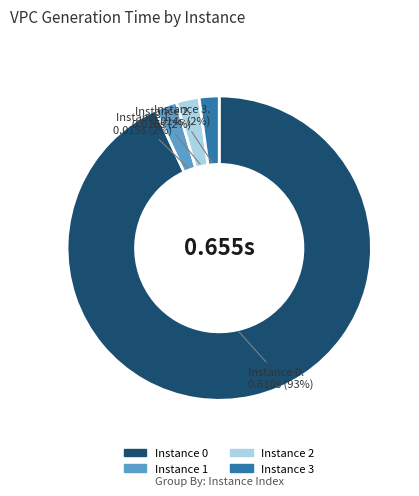

To the nearest percent, what is the average slice percentage?

25%